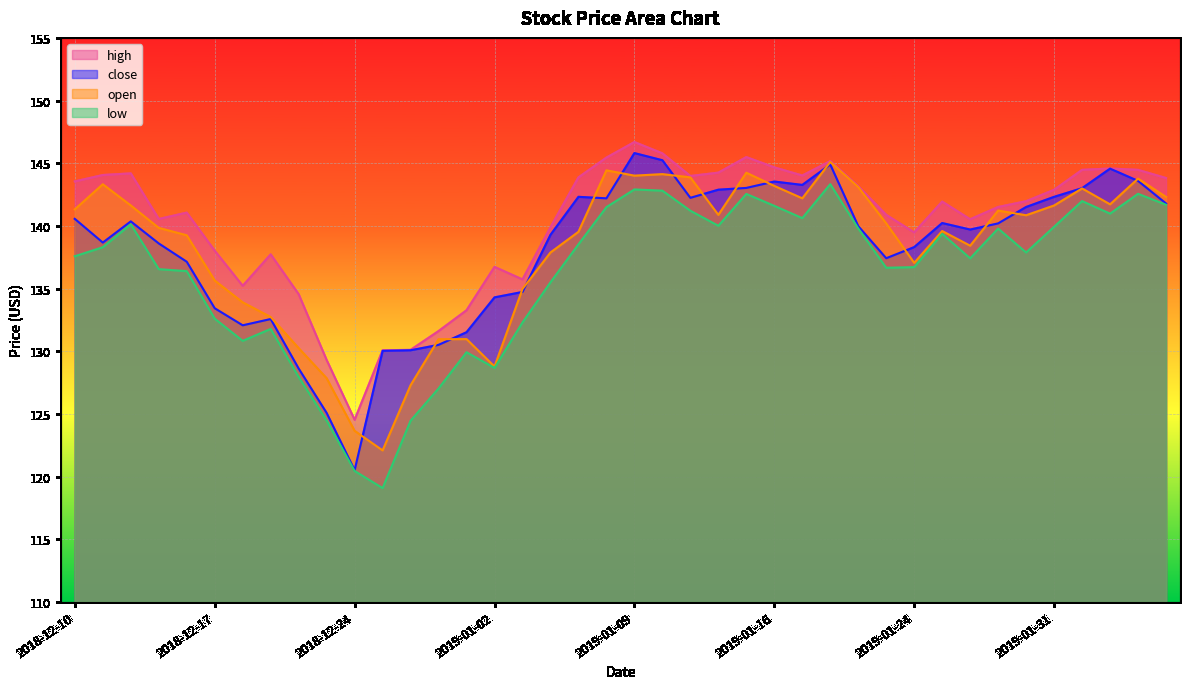

At which category does the chart reach its minimum across all series?

2018-12-26